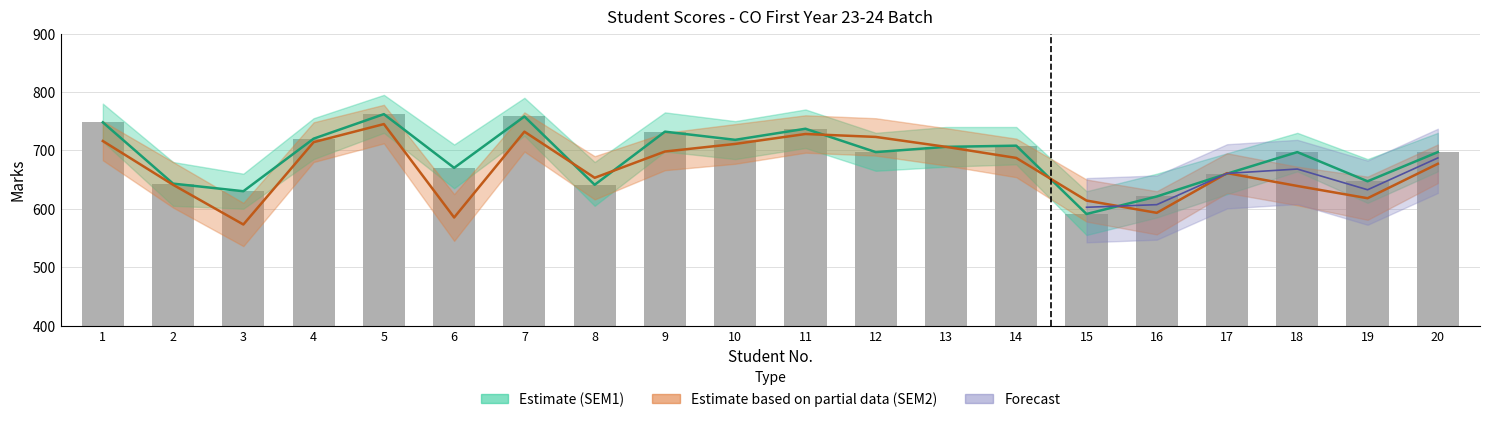

What is the difference between the maximum and minimum values in the SEM2 series?

172